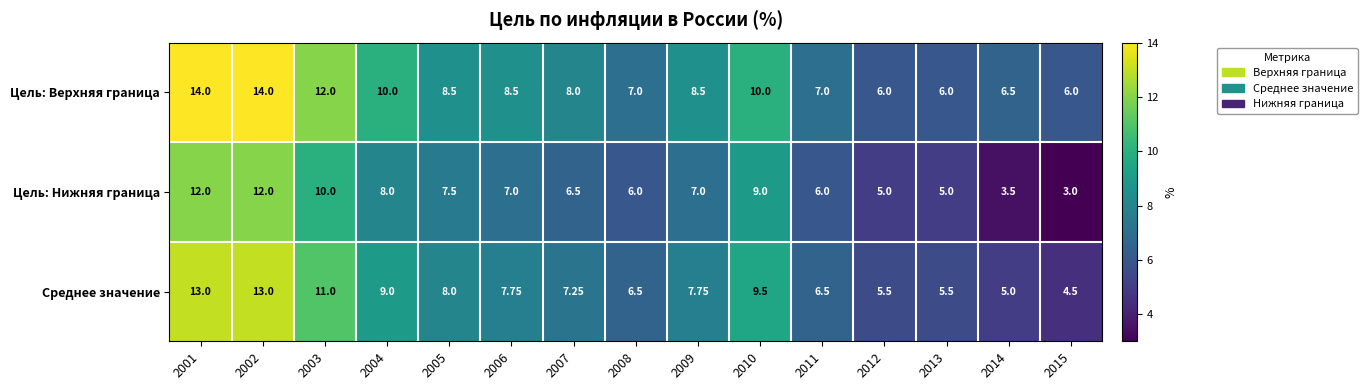

List the series in order of their overall mean, lowest first.

Цель: Нижняя граница, Среднее значение, Цель: Верхняя граница